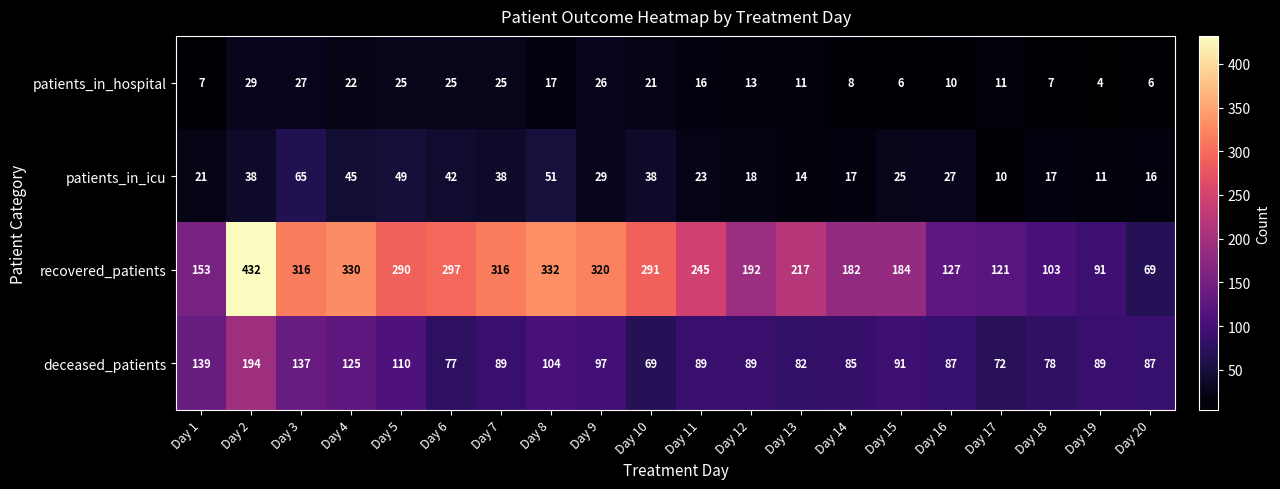

The recovered_patients series shows 217 at Day 13. True or false?

True